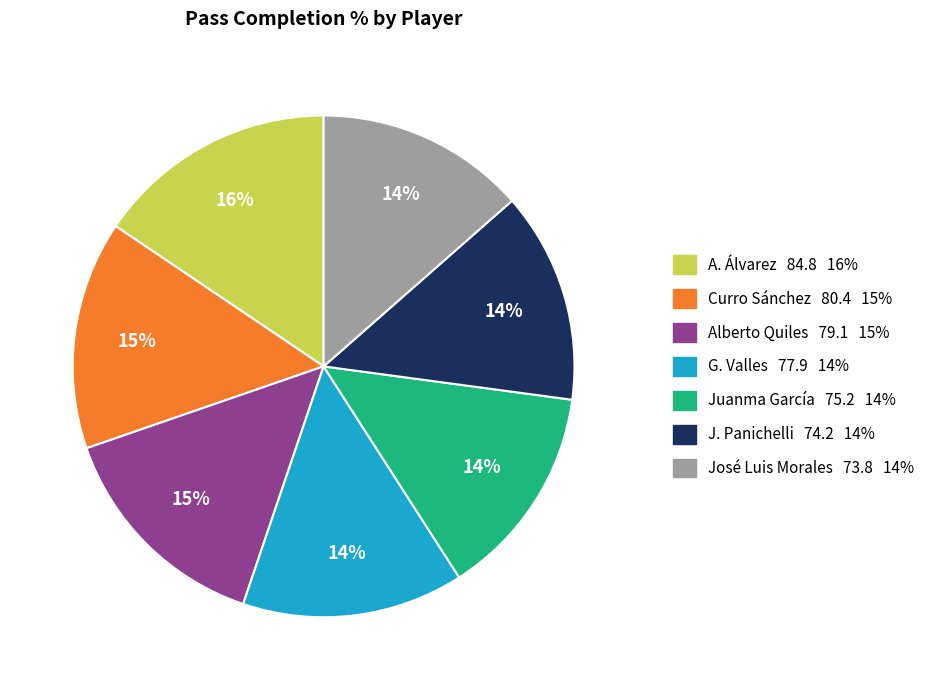

To the nearest percent, what is the difference between the largest and smallest slice percentages?

2%